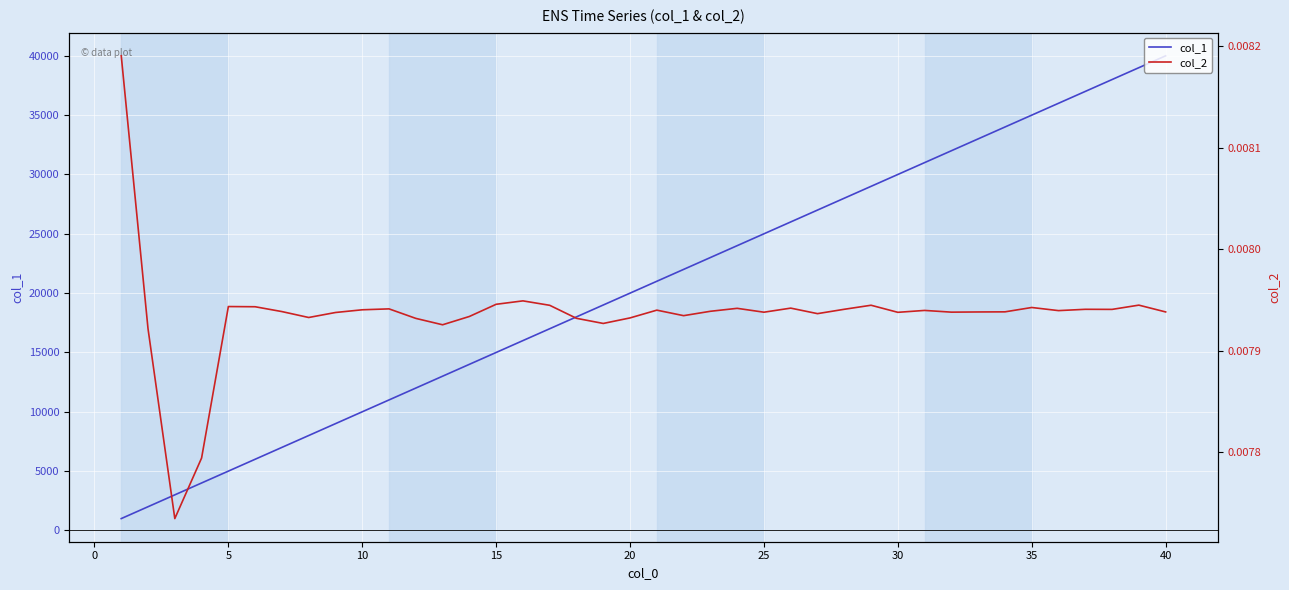

At which category is the sum across all series the highest?

40